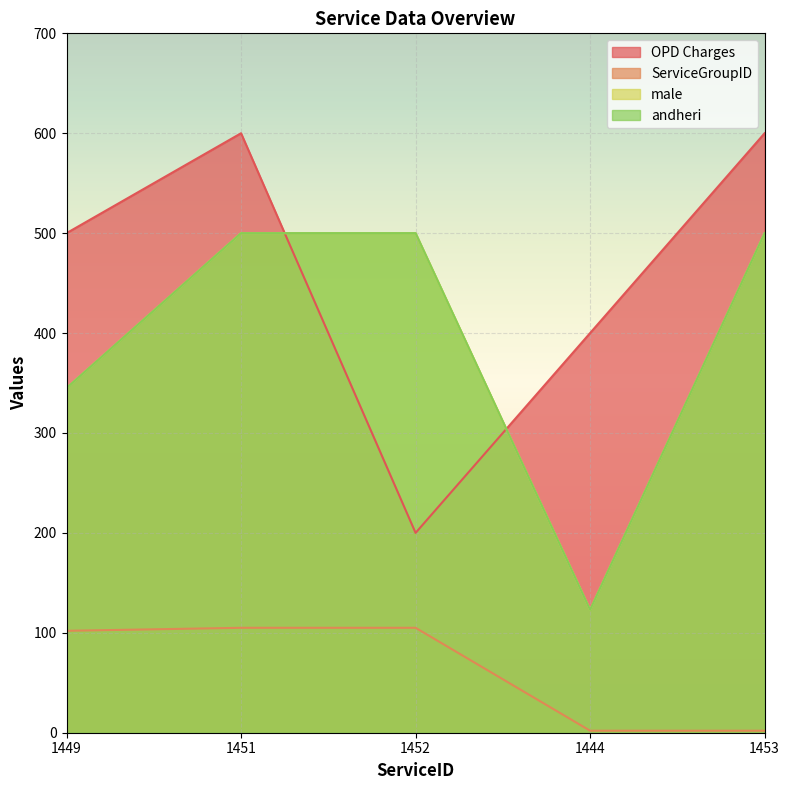

Rank the categories by male value from highest to lowest.

1451, 1452, 1453, 1449, 1444